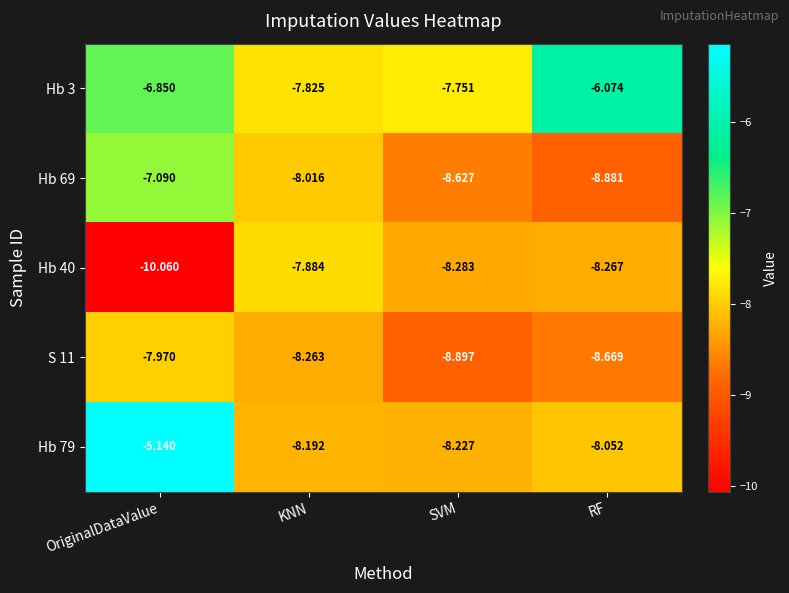

Which series has the largest range (max minus min)?

Hb 79